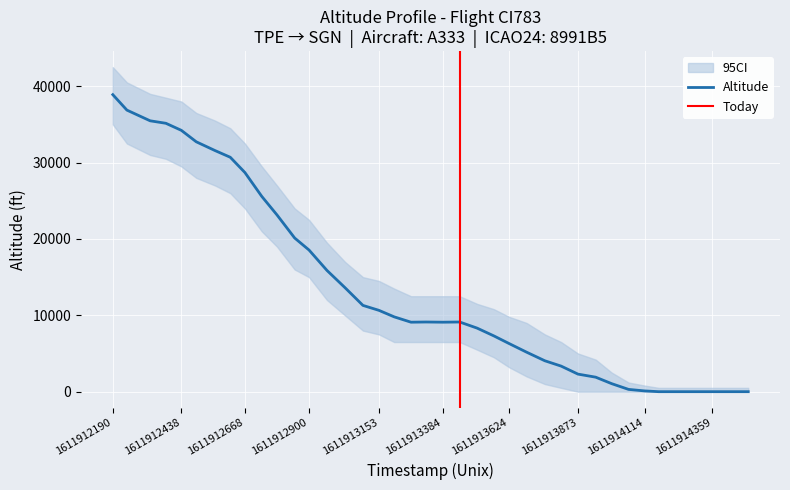

Is the value of altitude_upper at 9 greater than the value of altitude at 6?

Yes